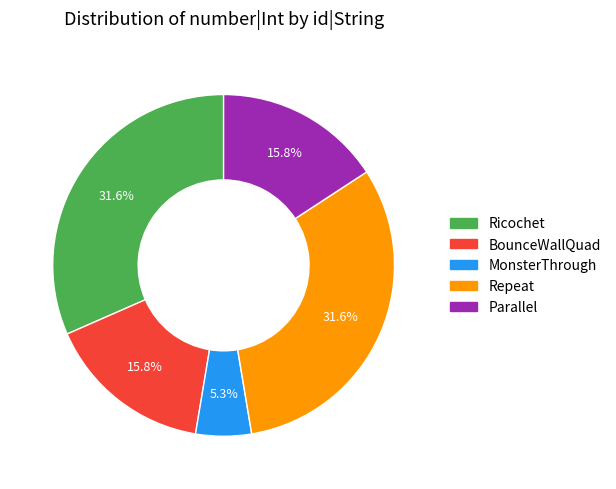

Do Repeat and Parallel together represent more than half of the pie?

No